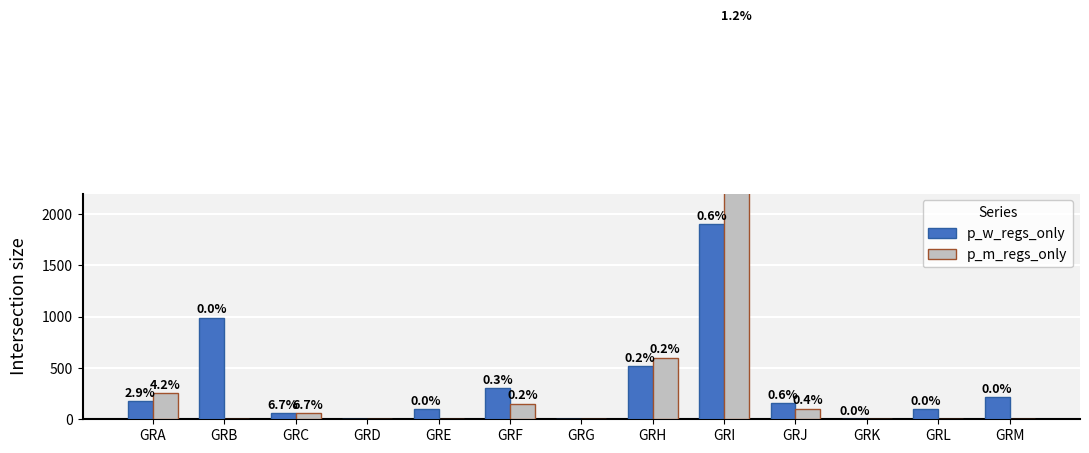

What is the difference between the p_w_regs_only values at GRL and GRM?

118.0